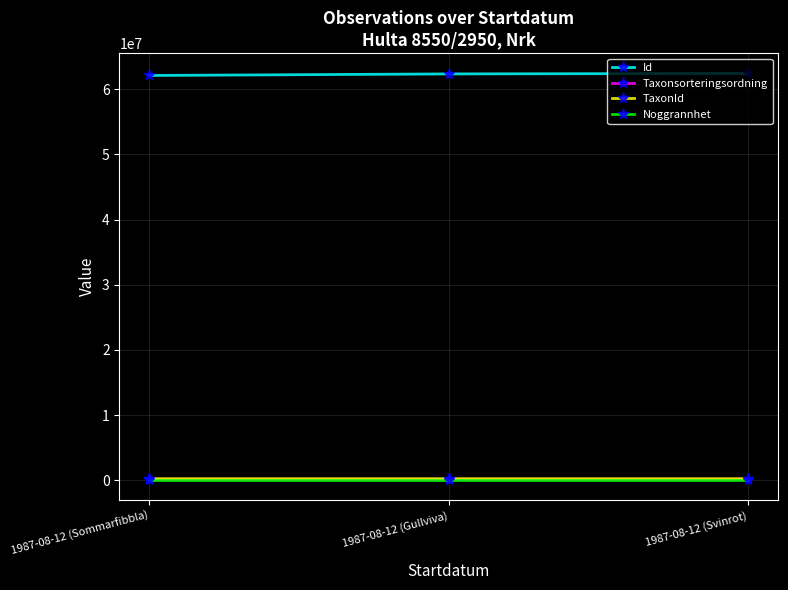

What position from the left is 1987-08-12 (Gullviva)?

2